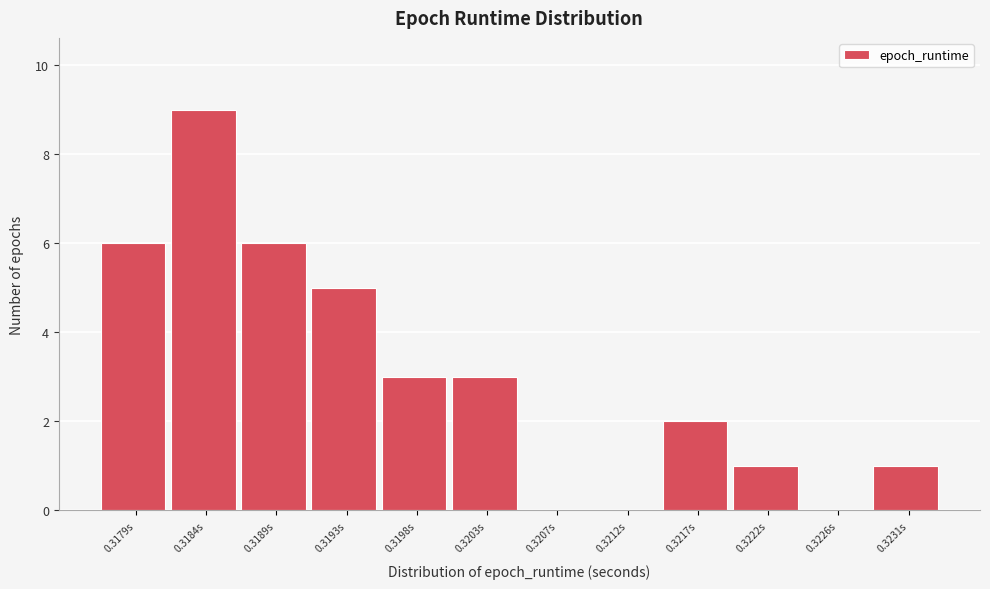

Reading left to right, extract all data points from this chart.

0.3179s=6	0.3184s=9	0.3189s=6	0.3193s=5	0.3198s=3	0.3203s=3	0.3207s=0	0.3212s=0	0.3217s=2	0.3222s=1	0.3226s=0	0.3231s=1